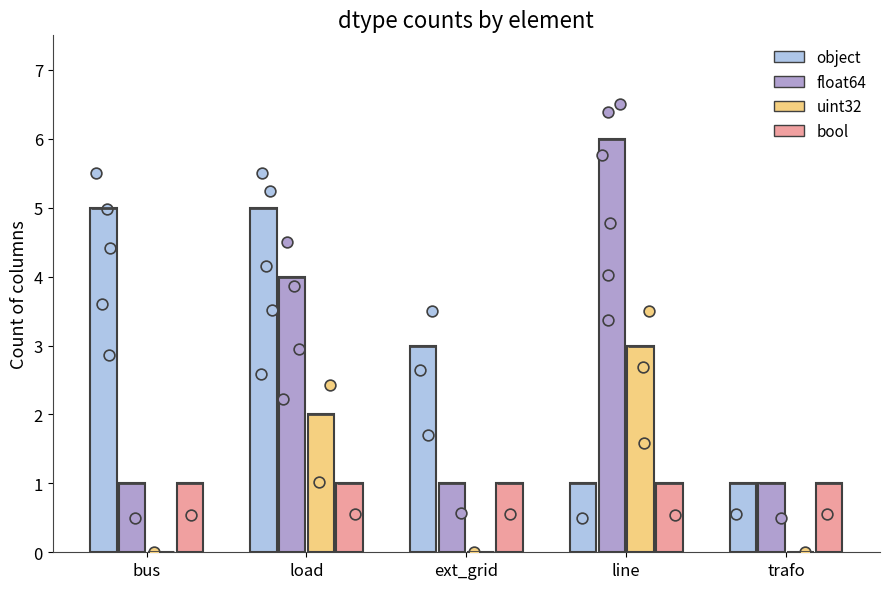

What are all the series names shown in the legend?

object, float64, uint32, bool